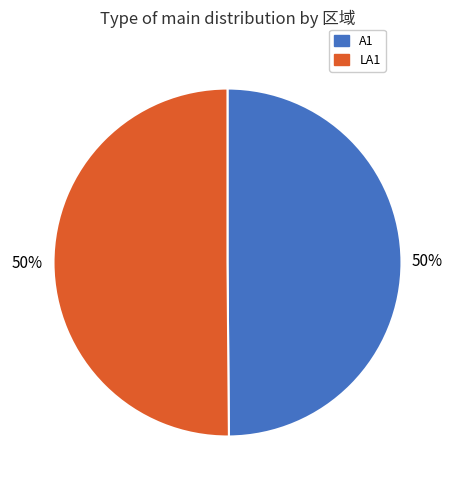

To the nearest percent, what is the combined percentage of A1 and LA1?

100%